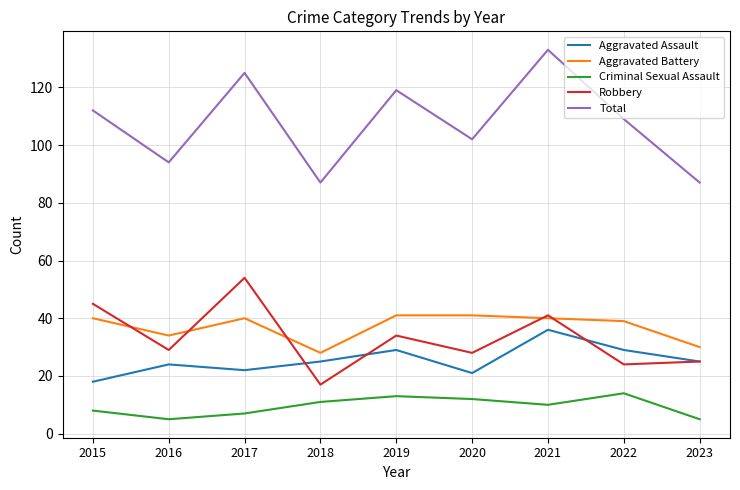

Reading left to right, list all the values displayed in this chart.

Aggravated Assault: 18	24	22	25	29	21	36	29	25
Aggravated Battery: 40	34	40	28	41	41	40	39	30
Criminal Sexual Assault: 8	5	7	11	13	12	10	14	5
Robbery: 45	29	54	17	34	28	41	24	25
Total: 112	94	125	87	119	102	133	109	87